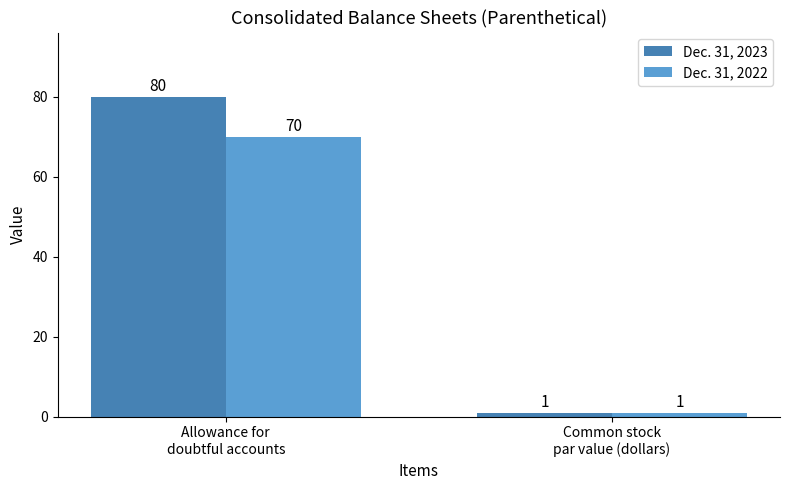

What is the difference between the Dec. 31, 2022 values at Common stock
par value (dollars) and Allowance for
doubtful accounts?

69